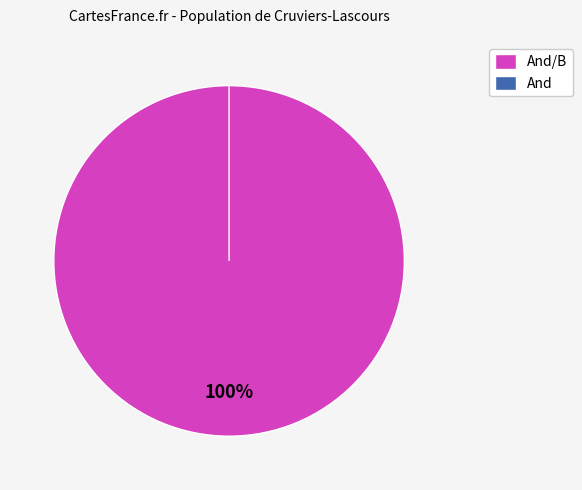

The And/B slice represents 100% of the pie. True or false?

True